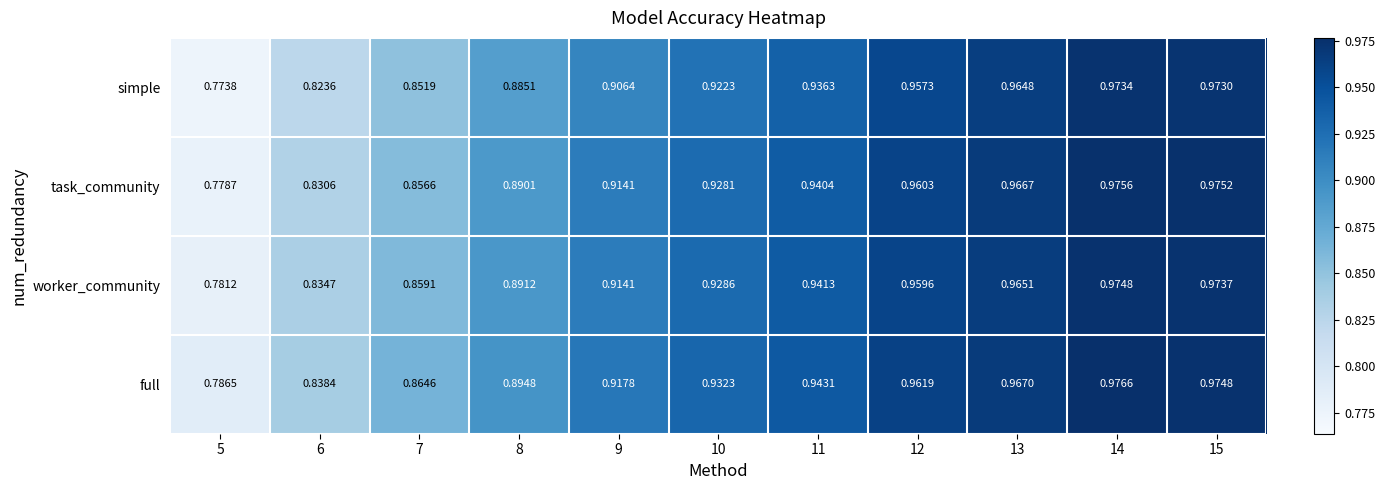

Which series has the largest total across all categories?

full